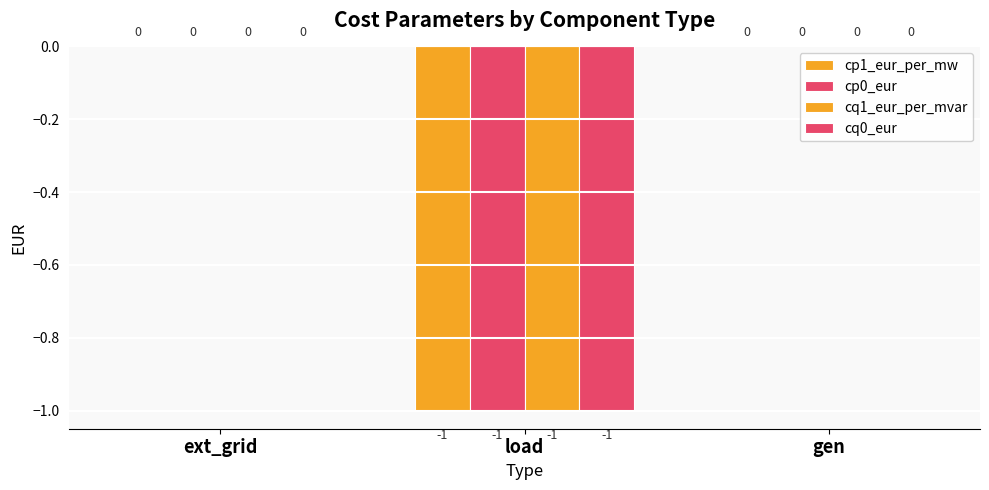

What is the value of the cq1_eur_per_mvar bar at the 2nd from the left?

-1